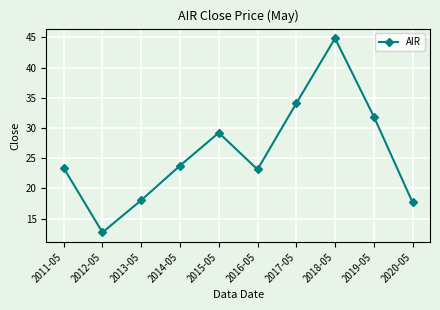

Reading left to right, what are all the values shown in this chart?

23.4	12.7	18.1	23.8	29.2	23.1	34.1	44.8	31.9	17.7